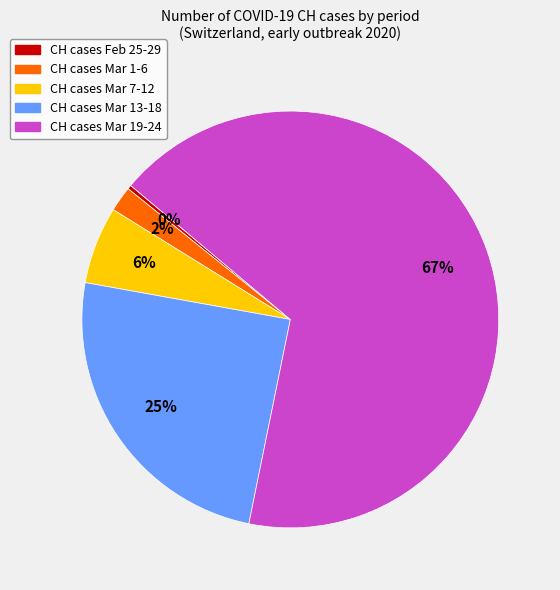

Is it true that CH cases Mar 13-18 is 39% of the pie?

False